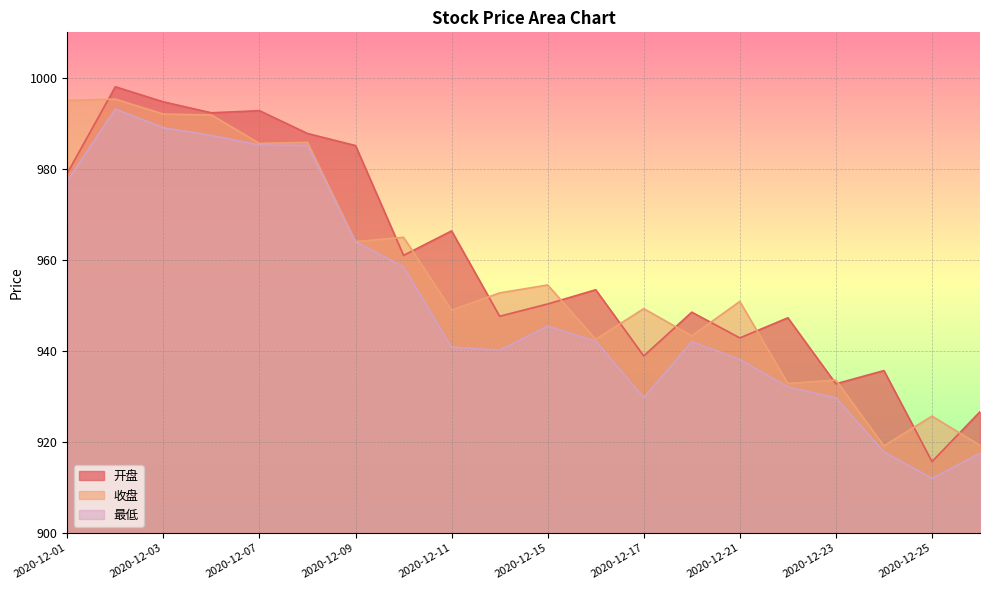

Where do 收盘 and 开盘 first cross each other?

2020-12-01 and 2020-12-02